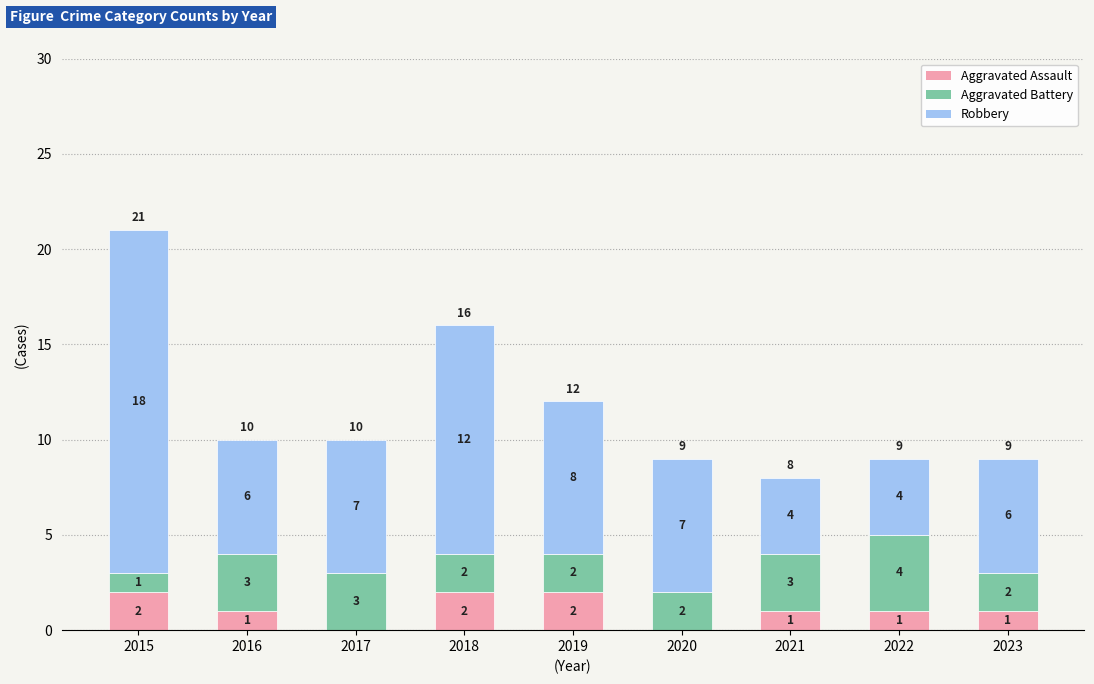

The value of Aggravated Assault at 2017 is 1. True or false?

False